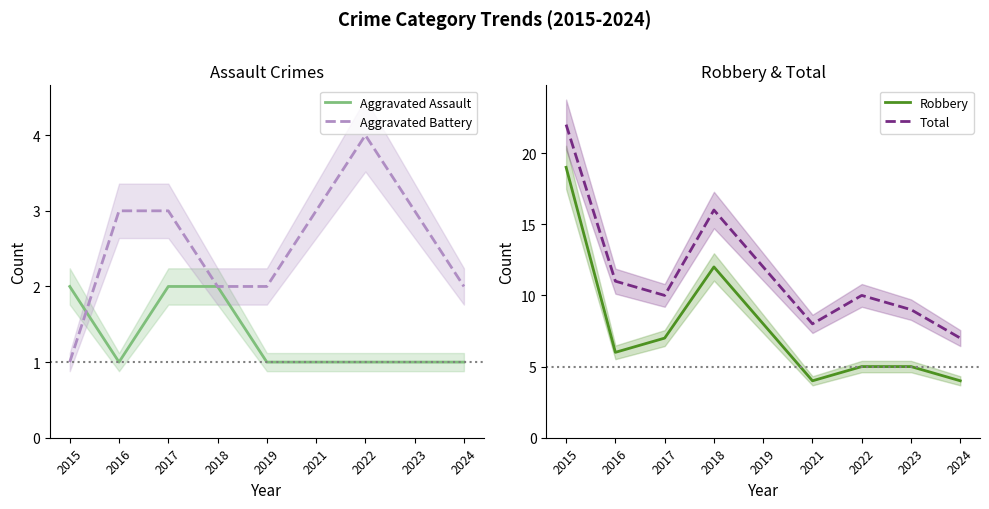

True or false: Aggravated Assault and Total cross at least once.

False